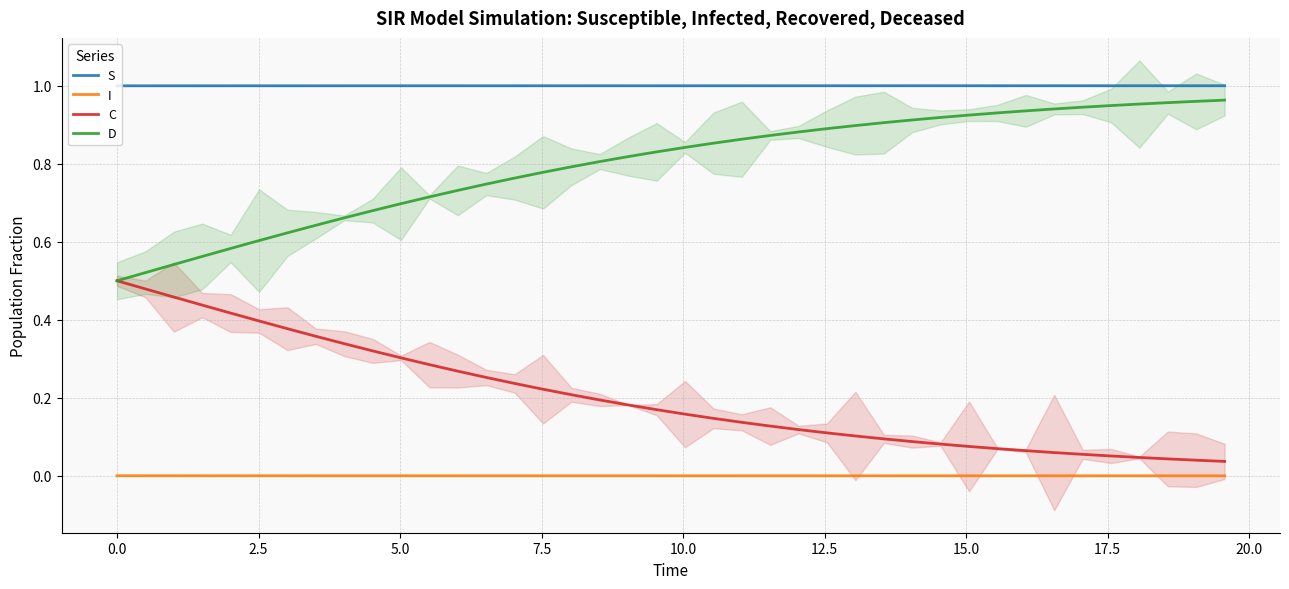

Count the I values in the range 0 to 1.

40